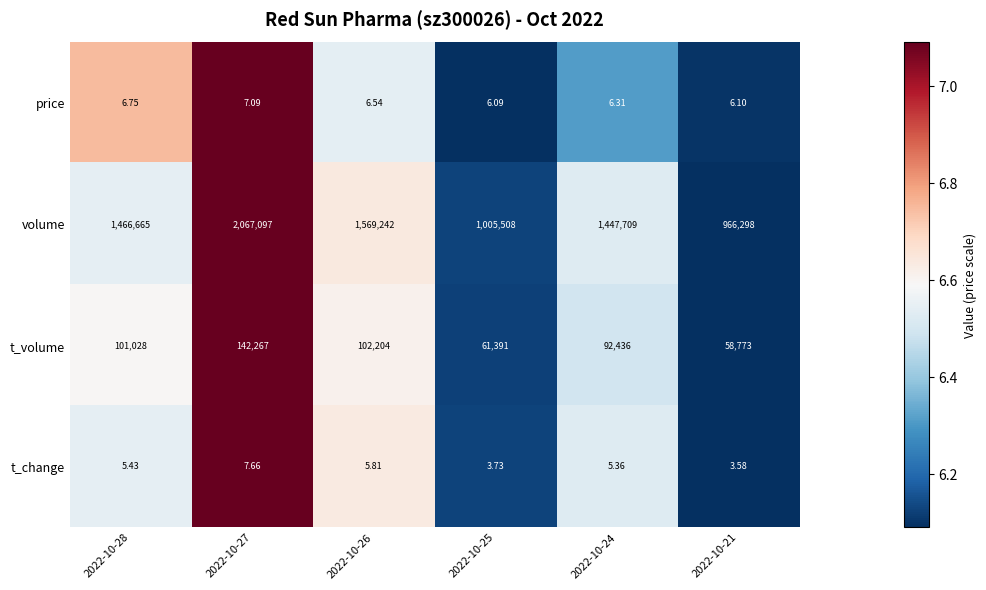

Which series has the largest range (max minus min)?

volume